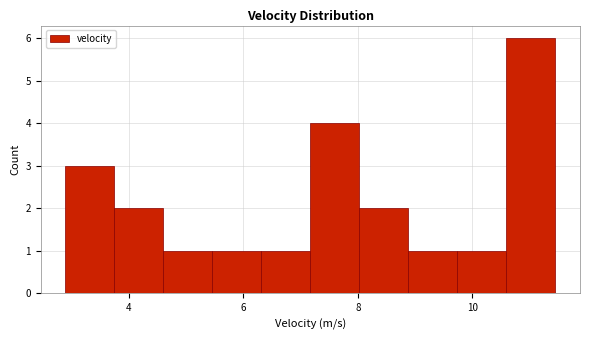

How tall is the bar that spans 7.2 to 8.0 on the x-axis? Neither the bar edges nor the heights are printed on the chart, so give them approximately, as read against the axes.

4